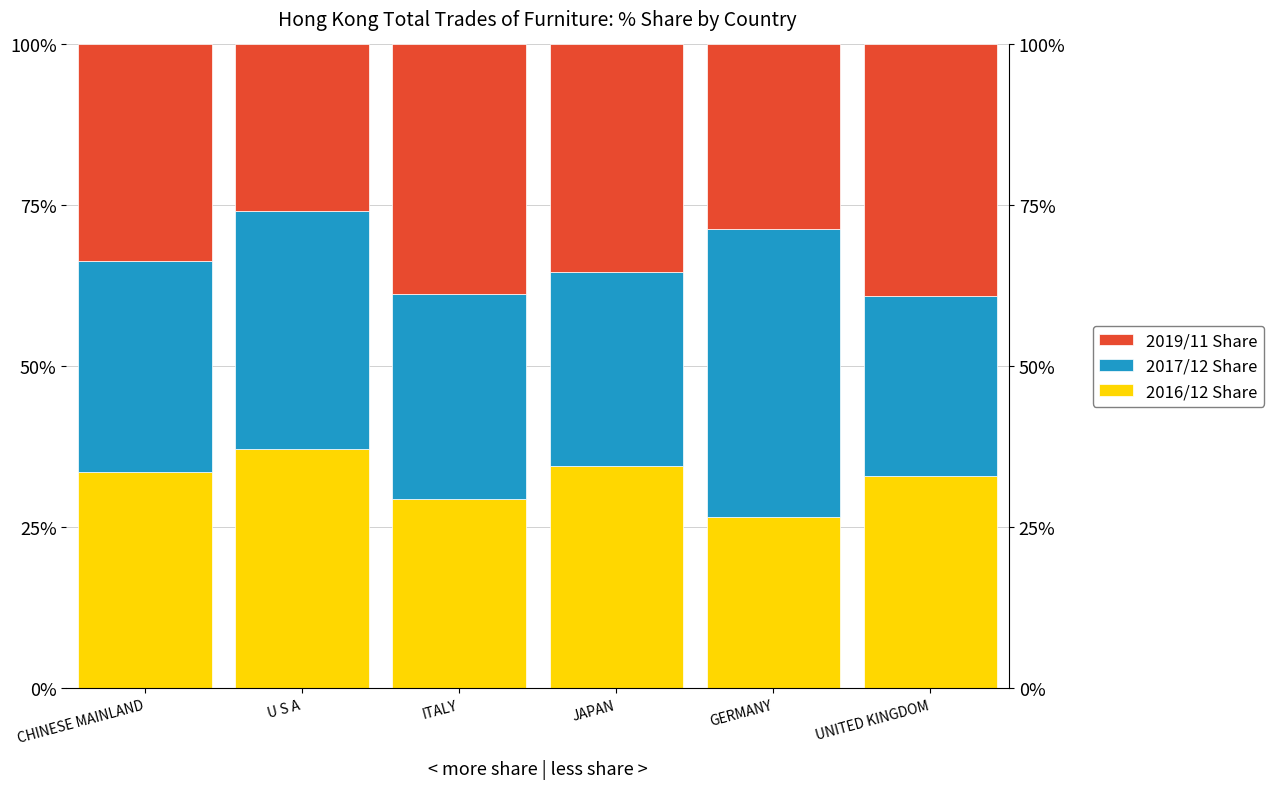

Where does the 2016/12 Share series first go above 33?

CHINESE MAINLAND